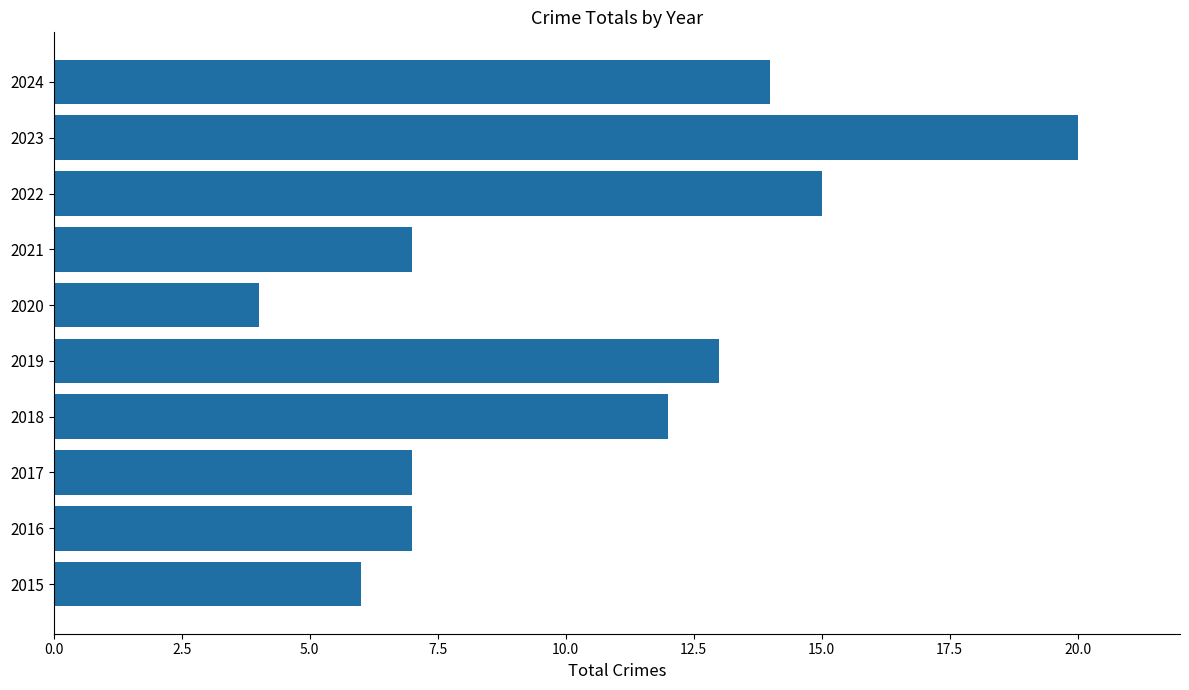

How many data points are less than 12?

5